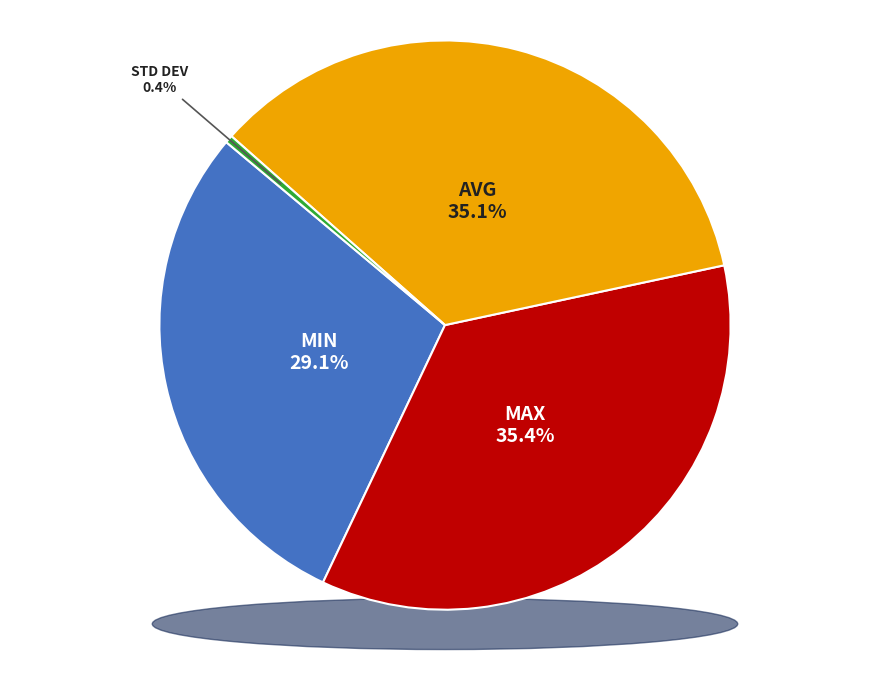

Count the number of slices in the pie.

4